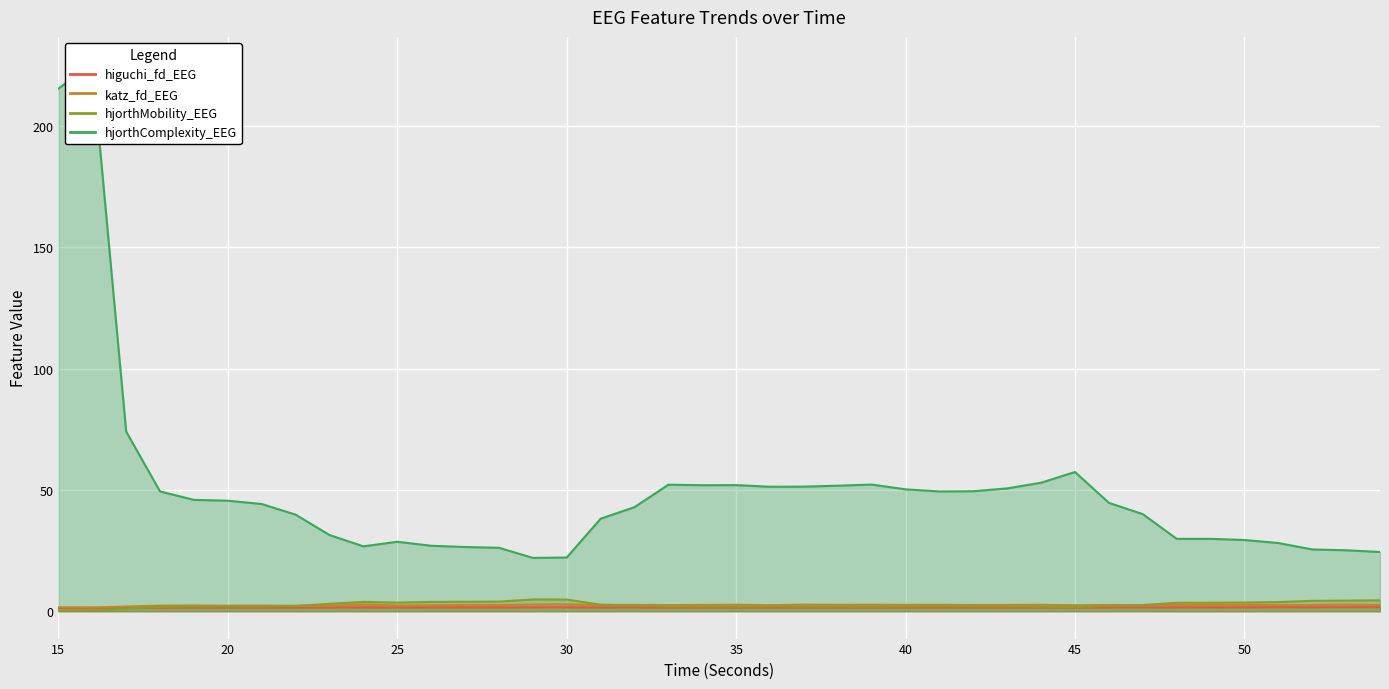

Between which two adjacent categories do higuchi_fd_EEG and hjorthMobility_EEG first intersect?

17 and 18